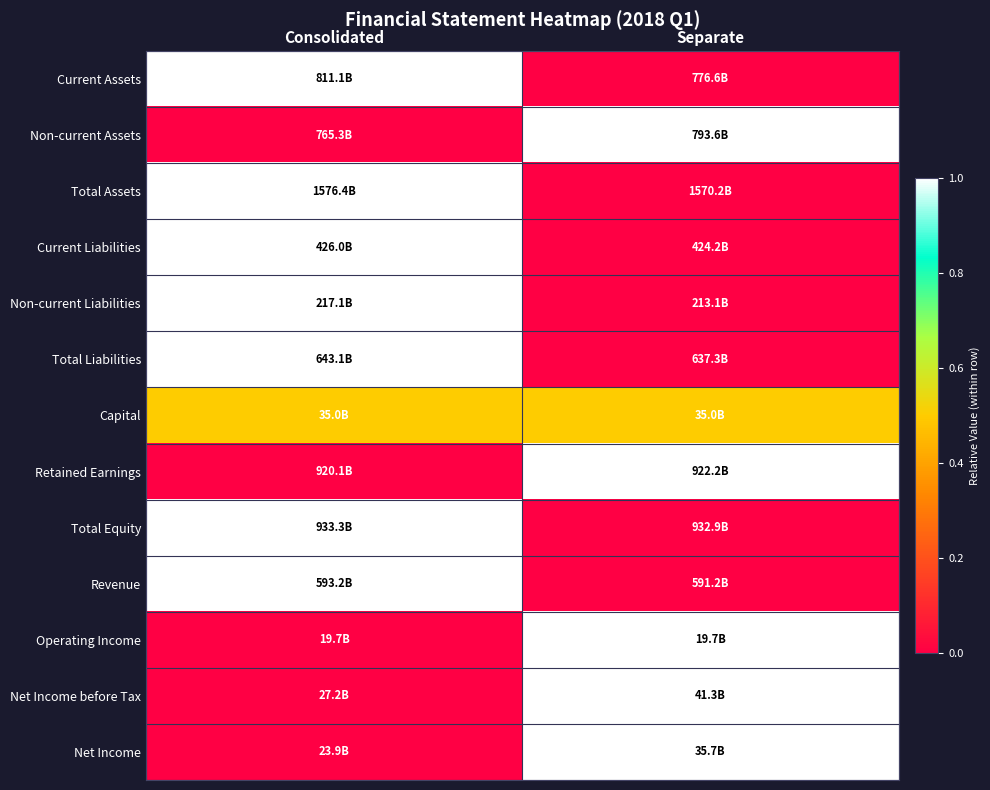

Reading left to right, list all the values displayed in this chart.

Current Assets: Consolidated=1.0	Separate=0.0
Non-current Assets: Consolidated=0.0	Separate=1.0
Total Assets: Consolidated=1.0	Separate=0.0
Current Liabilities: Consolidated=1.0	Separate=0.0
Non-current Liabilities: Consolidated=1.0	Separate=0.0
Total Liabilities: Consolidated=1.0	Separate=0.0
Capital: Consolidated=0.5	Separate=0.5
Retained Earnings: Consolidated=0.0	Separate=1.0
Total Equity: Consolidated=1.0	Separate=0.0
Revenue: Consolidated=1.0	Separate=0.0
Operating Income: Consolidated=0.0	Separate=1.0
Net Income before Tax: Consolidated=0.0	Separate=1.0
Net Income: Consolidated=0.0	Separate=1.0